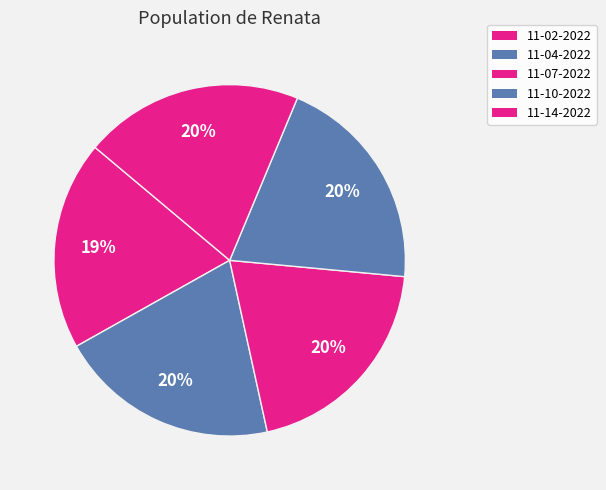

How many slices are in this pie chart?

5